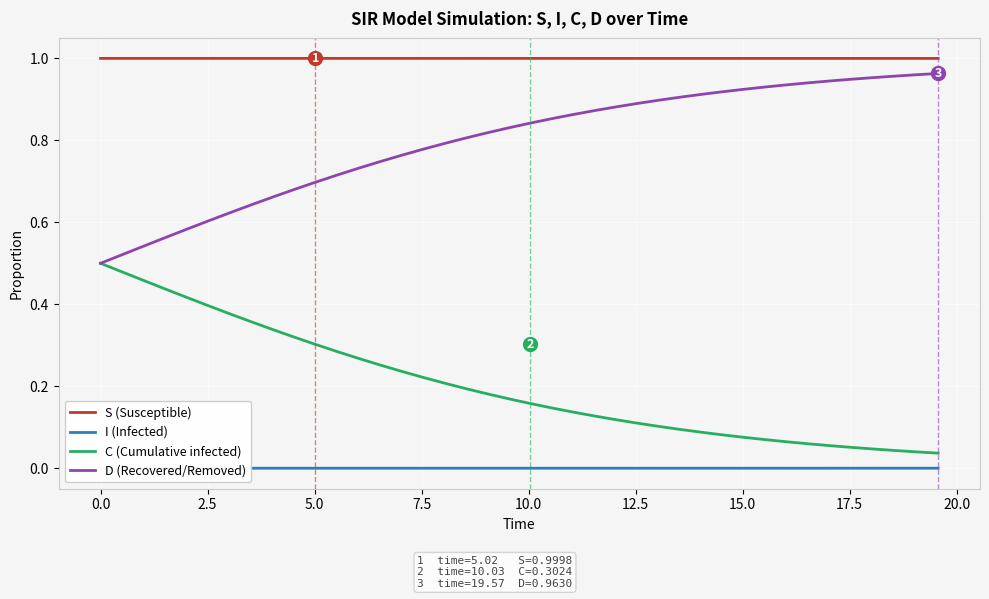

True or false: I (Infected) and D (Recovered/Removed) intersect in this chart.

False